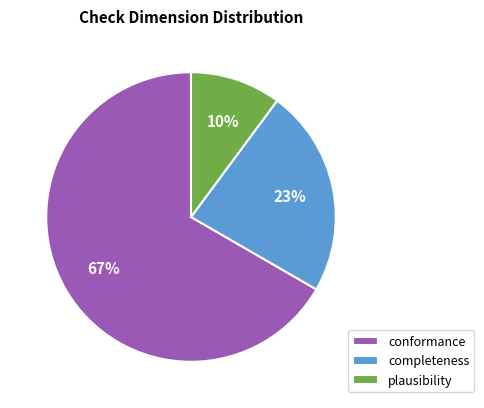

Is completeness the majority of the pie?

No